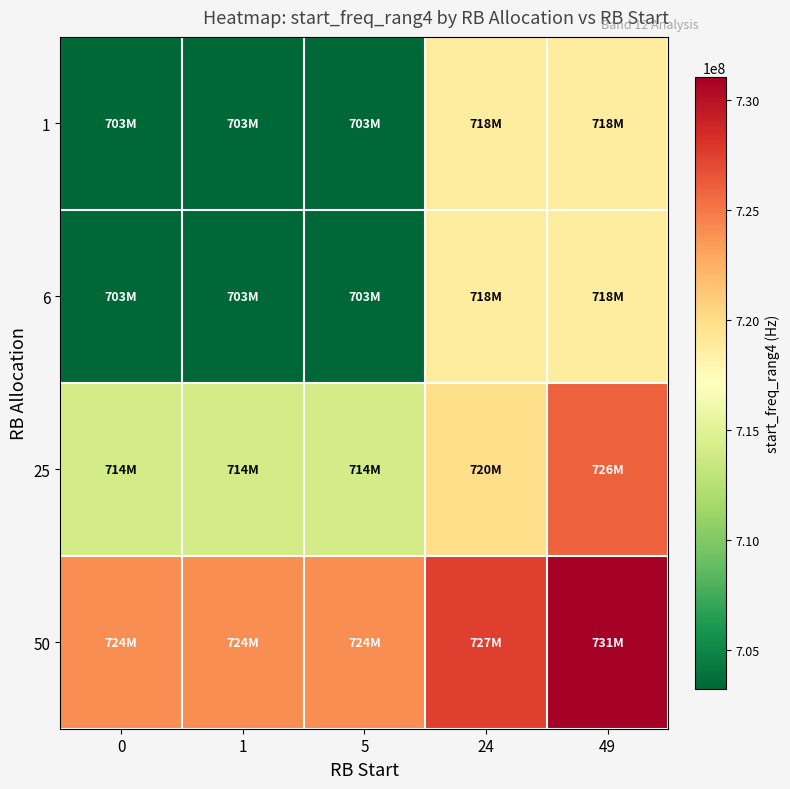

How many data points does each series have?

5